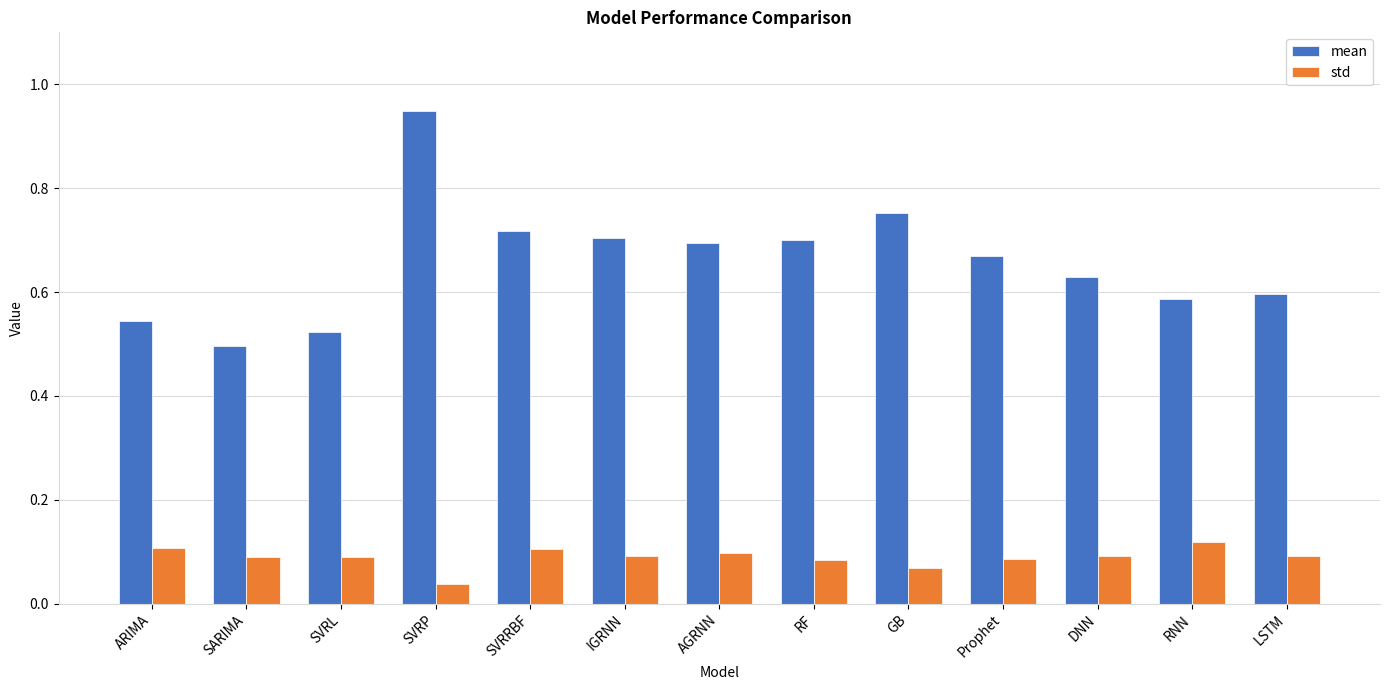

Which series has the largest total across all categories?

mean